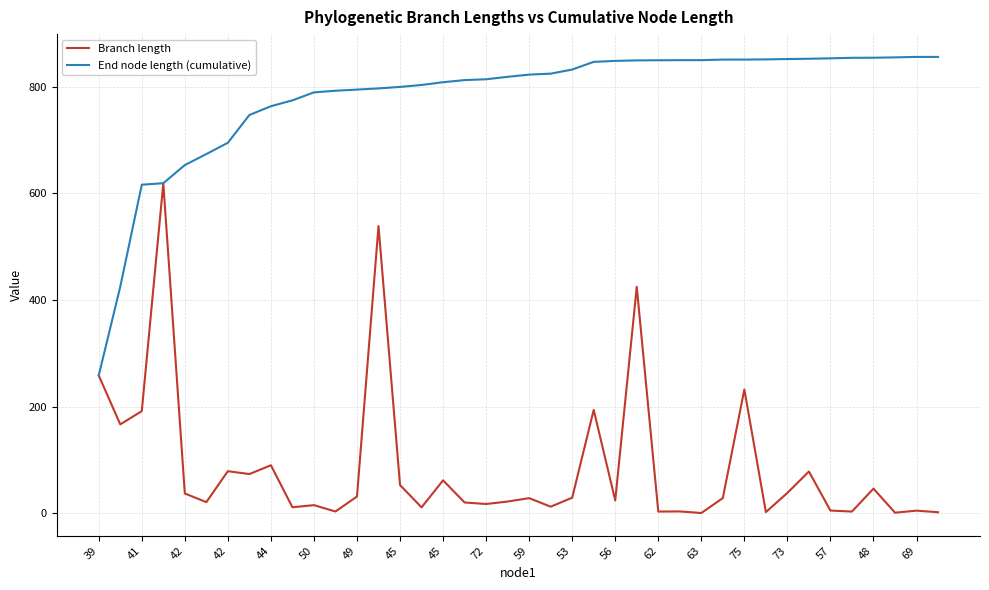

What is the lowest value of the End node length (cumulative) series?

258.3